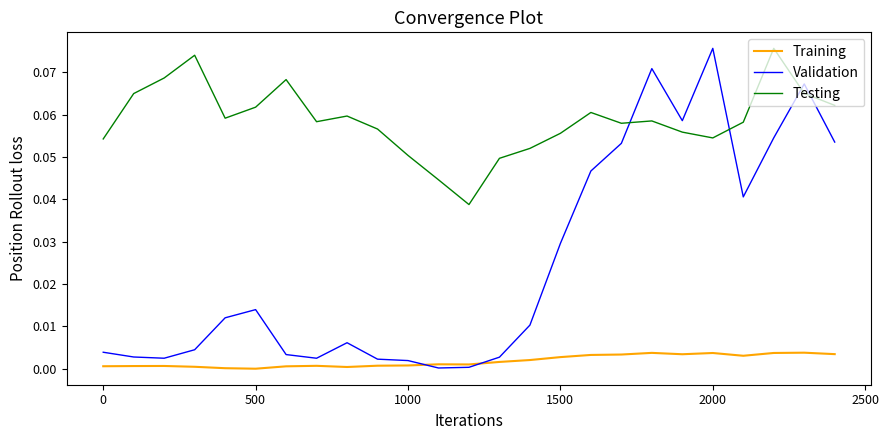

After their last crossing, which series has the higher values: Validation or Testing?

Testing